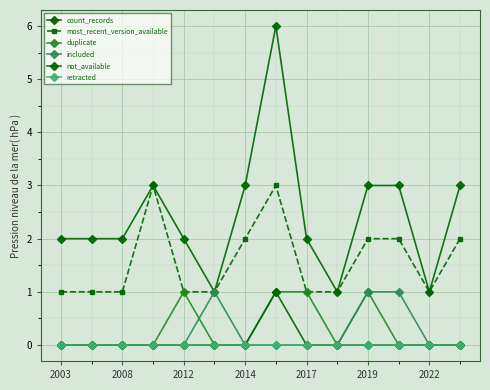

Count the number of data series in this chart.

6